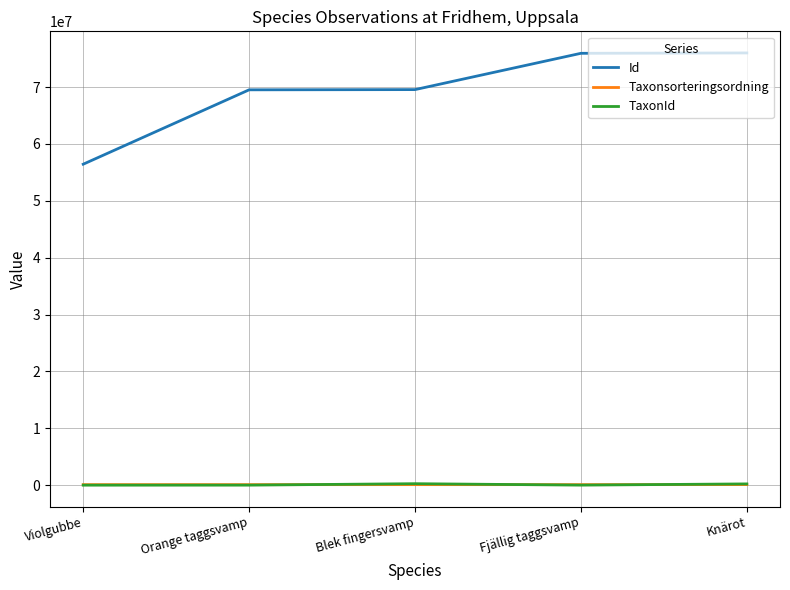

True or false: Taxonsorteringsordning and Id cross at least once.

False